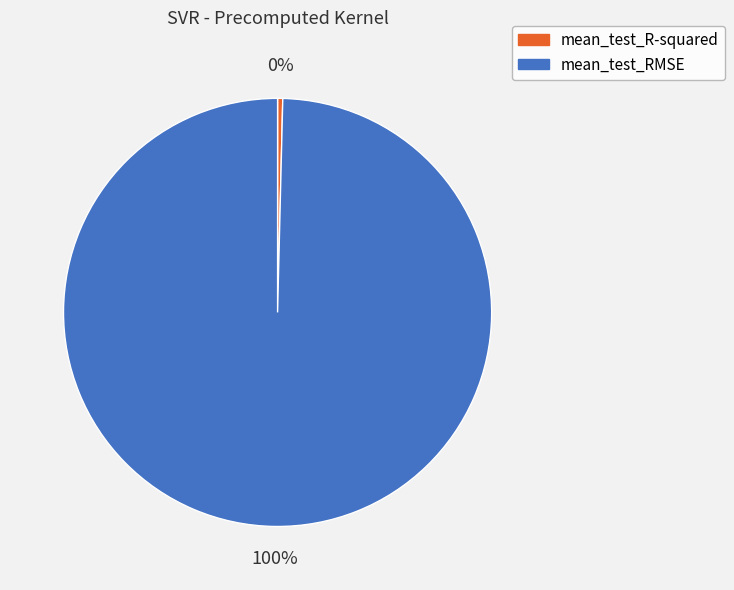

The mean_test_R-squared slice represents 10% of the pie. True or false?

False